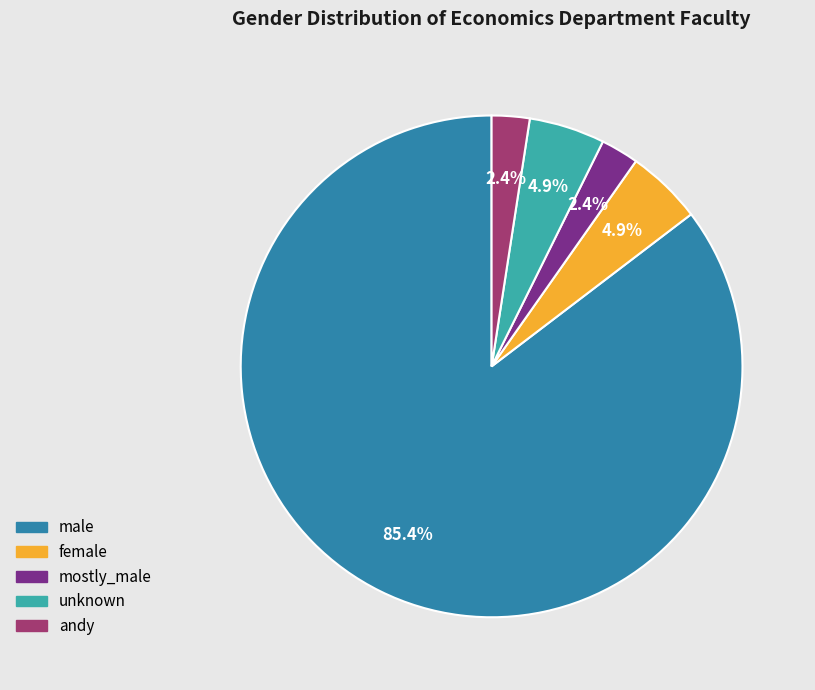

Is it true that male is 98% of the pie?

False